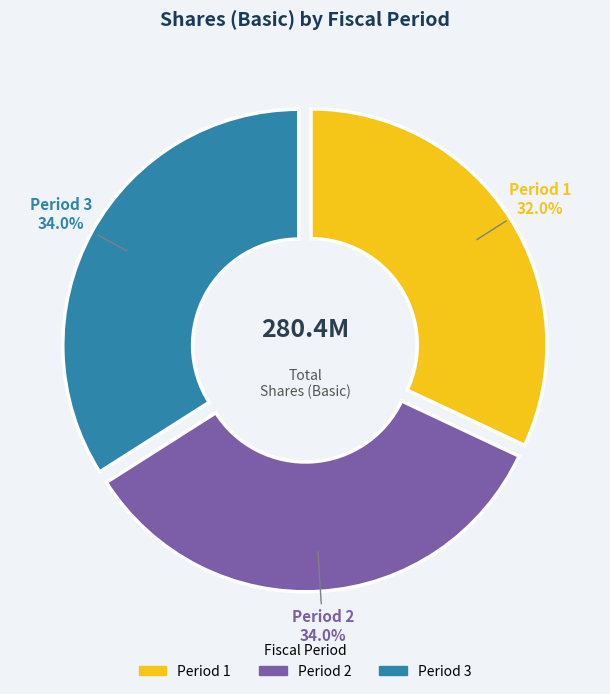

Does any single category account for the majority?

No